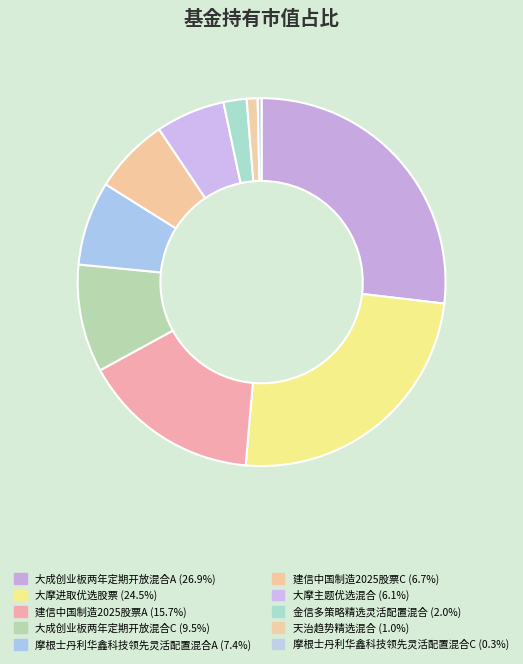

True or false: 大成创业板两年定期开放混合C accounts for 9% of the total.

True